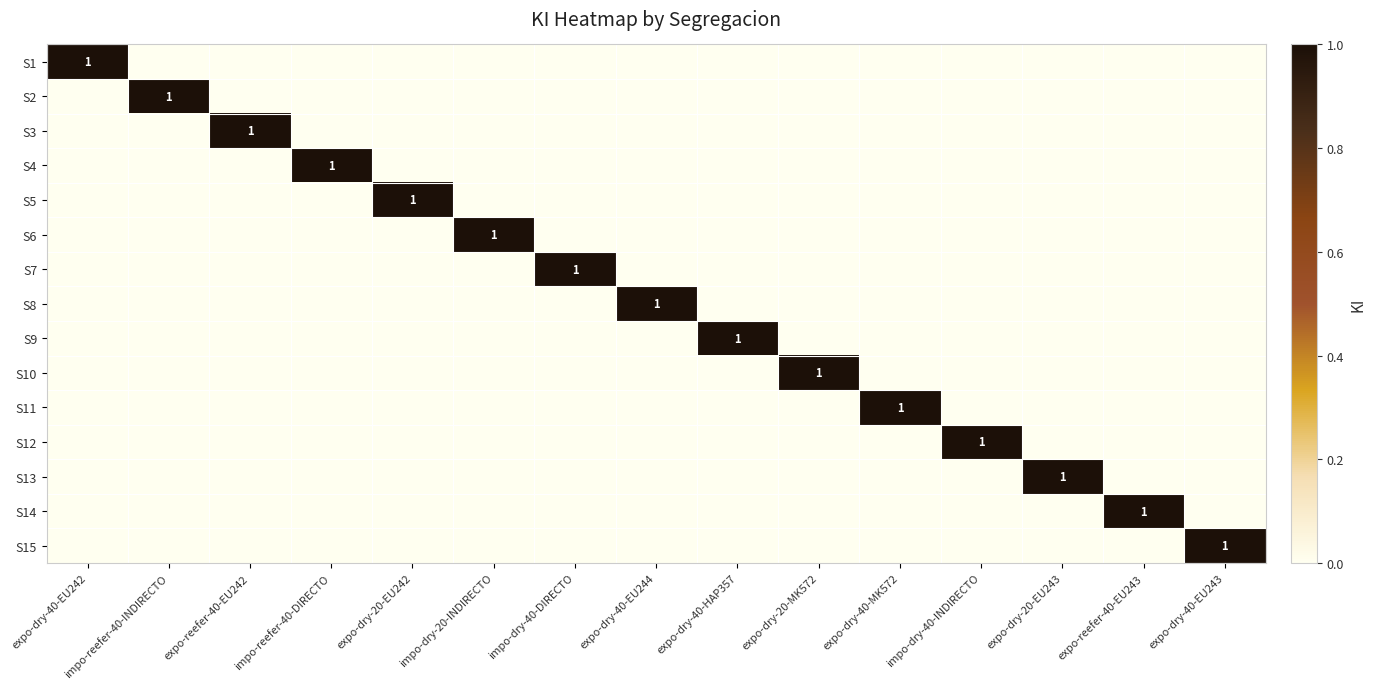

What is the maximum value shown in the chart?

1